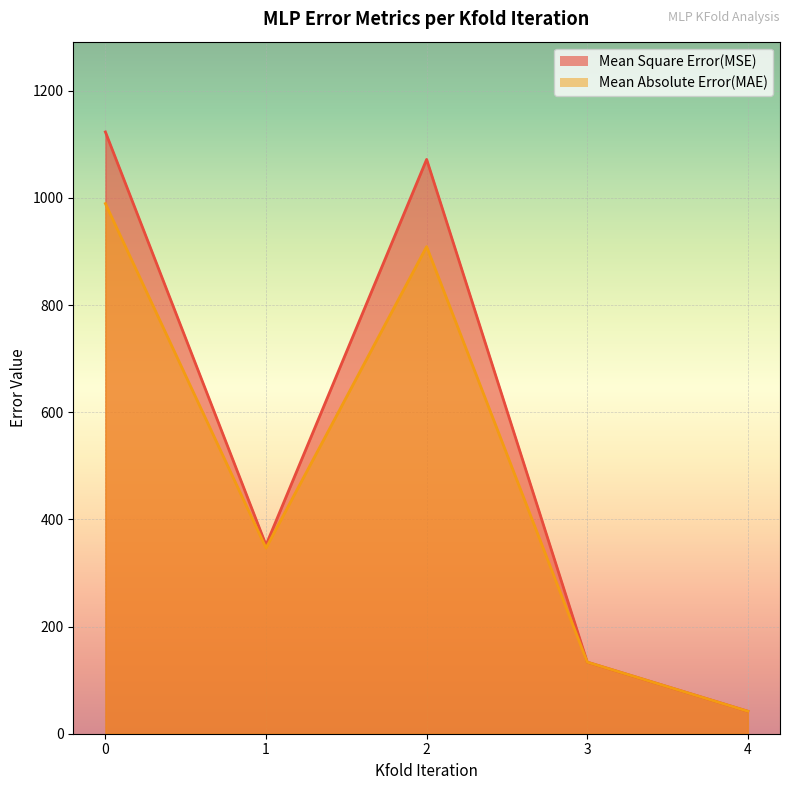

At 3, list the series in order from largest to smallest.

Mean Square Error(MSE), Mean Absolute Error(MAE)